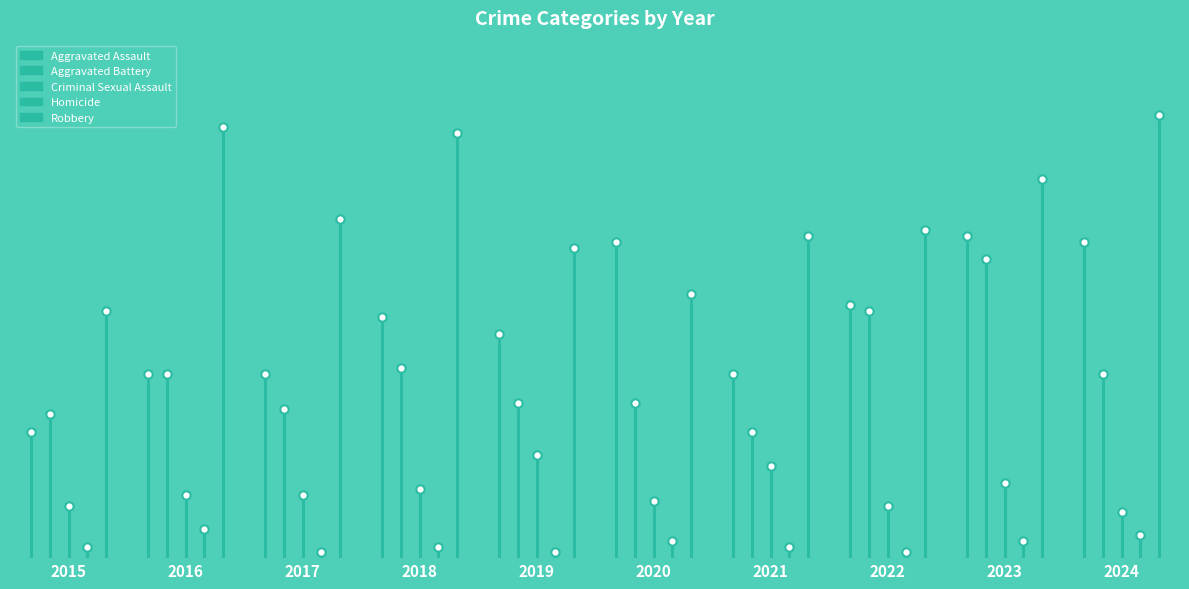

List the series in order of their peak value, lowest first.

Homicide, Criminal Sexual Assault, Aggravated Assault, Aggravated Battery, Robbery